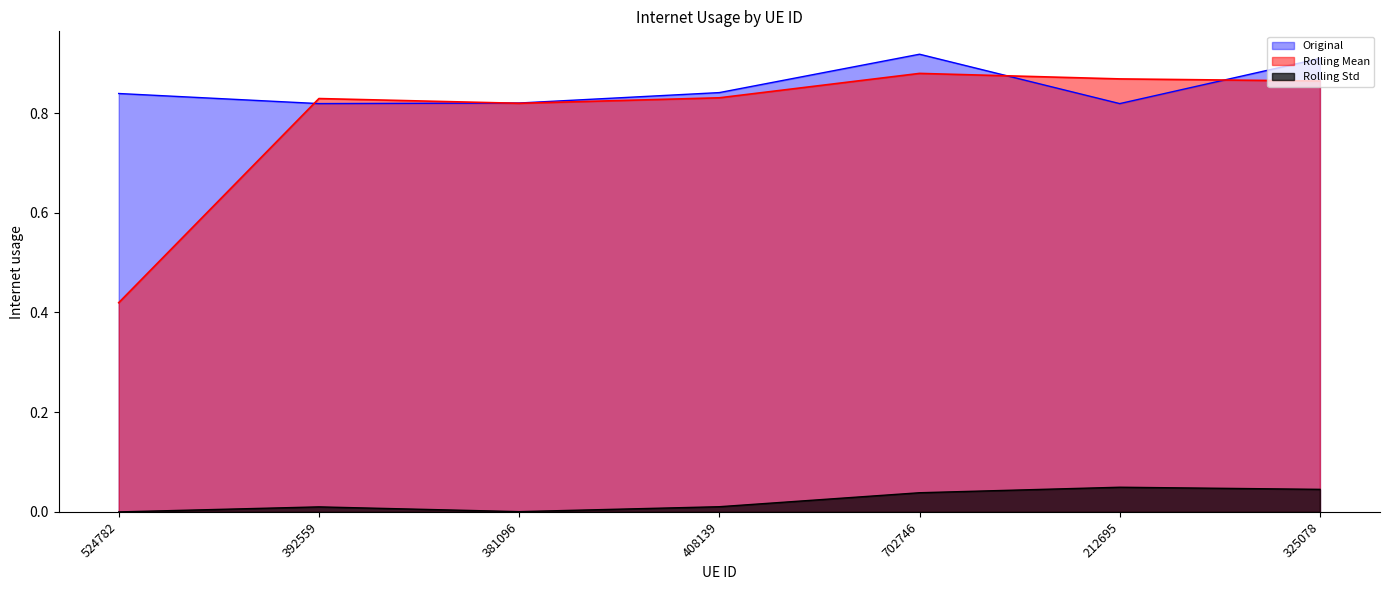

Where is the first local minimum?

392559